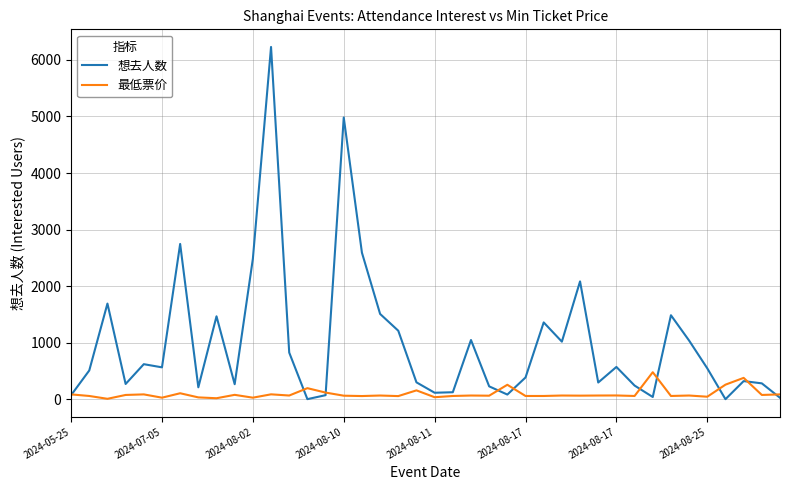

Rank the series by their average value, from highest to lowest.

想去人数, 最低票价